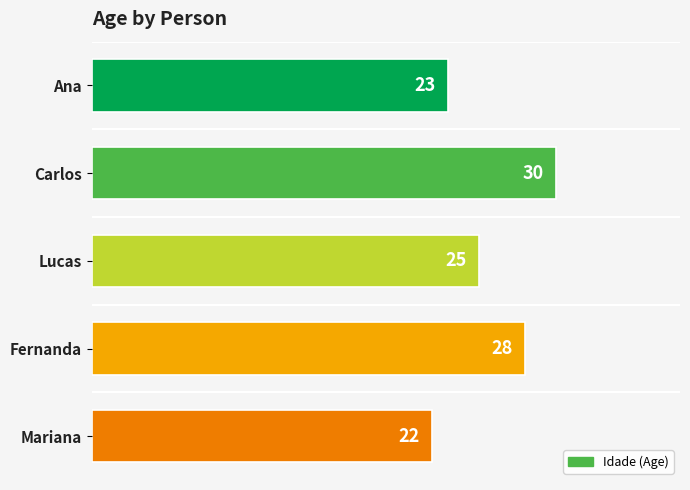

Where is the data nearest to the value 26?

Lucas